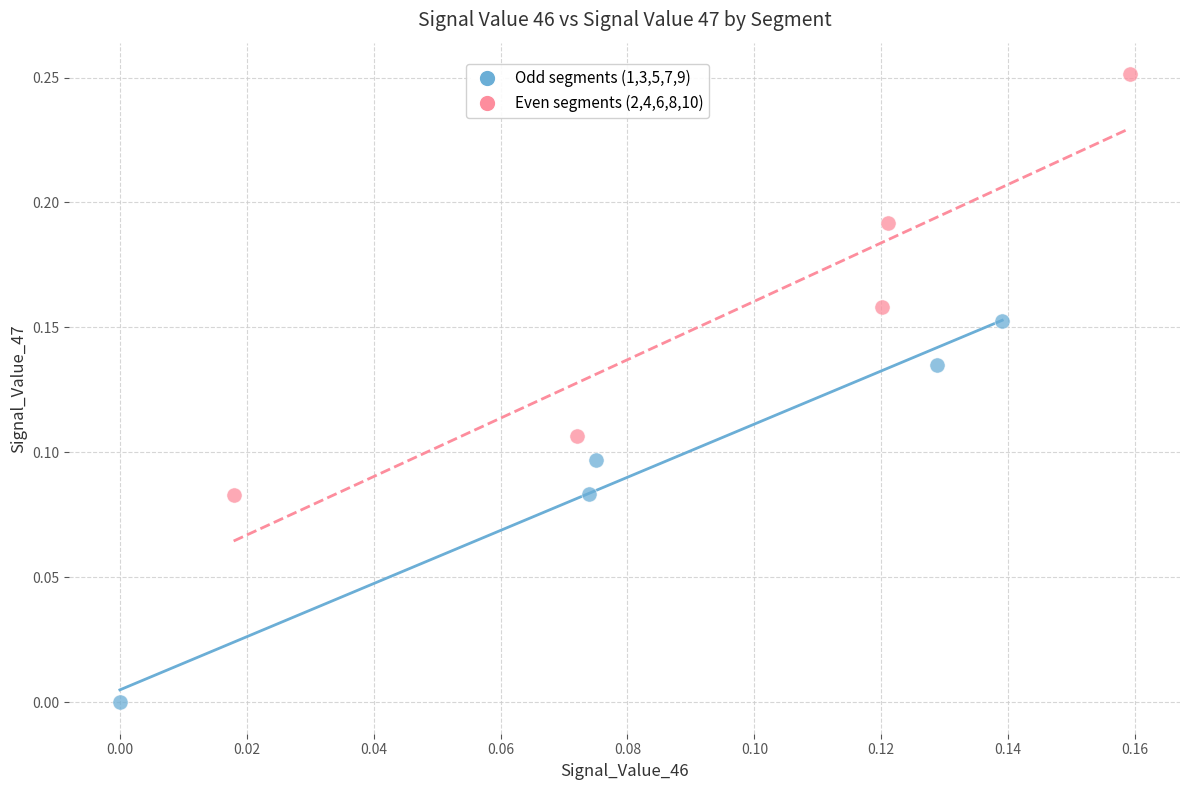

Which series reaches the minimum Y coordinate?

Odd segments (1,3,5,7,9)